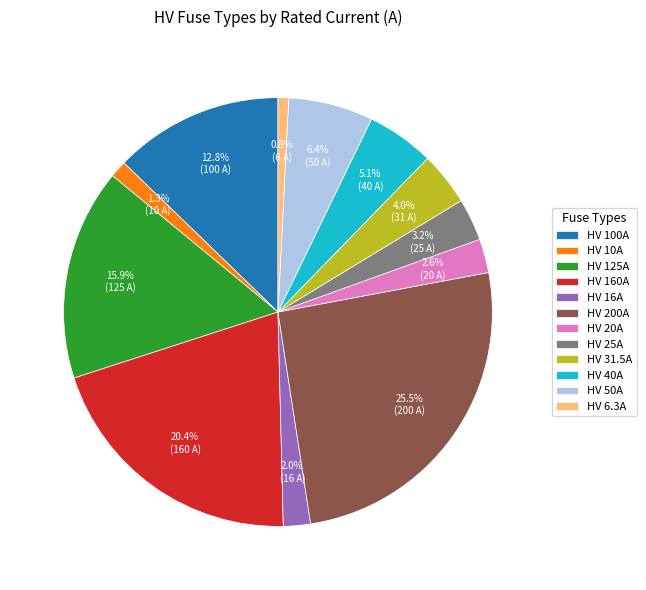

True or false: HV 160A accounts for 30% of the total.

False